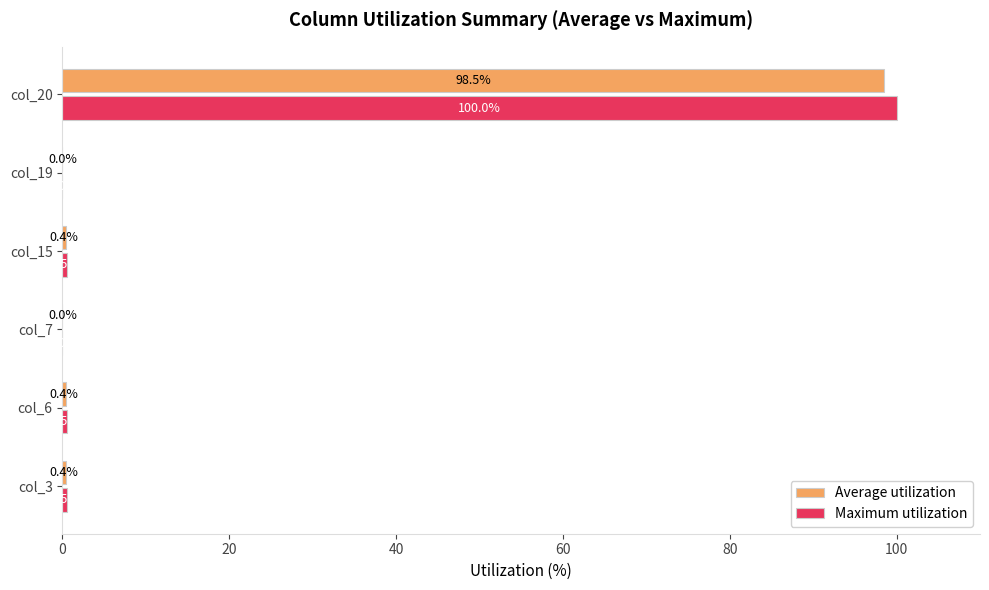

Between col_6 and col_19, which series saw the biggest shift?

Maximum utilization